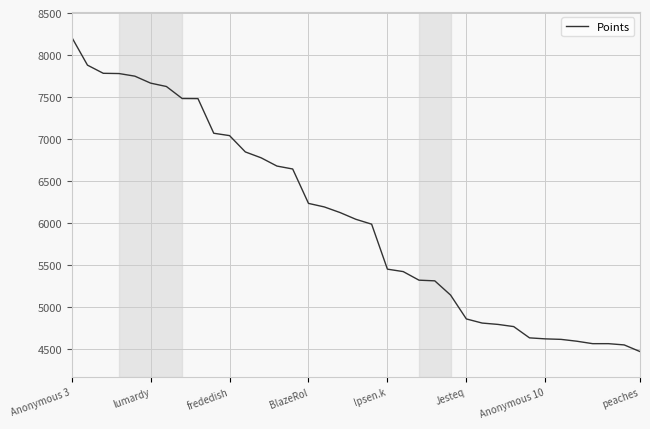

What is the difference between the maximum and minimum values?

3739